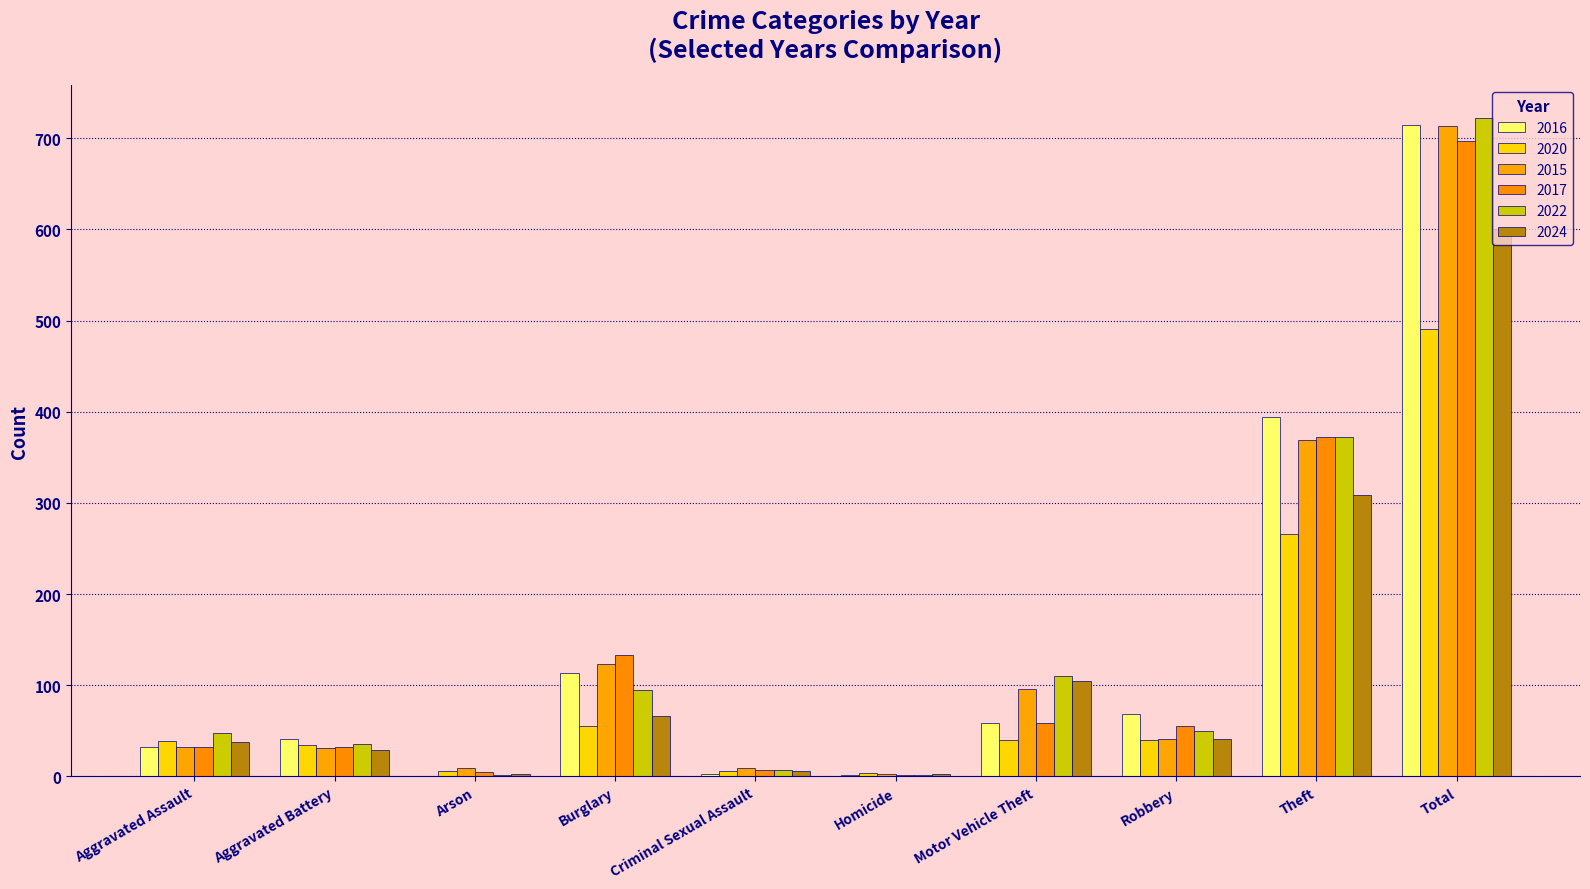

What is the lowest value of the 2022 series?

2